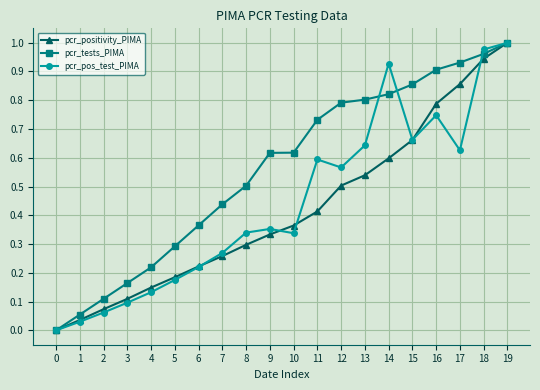

What are all the series names shown in the legend?

pcr_positivity_PIMA, pcr_tests_PIMA, pcr_pos_test_PIMA